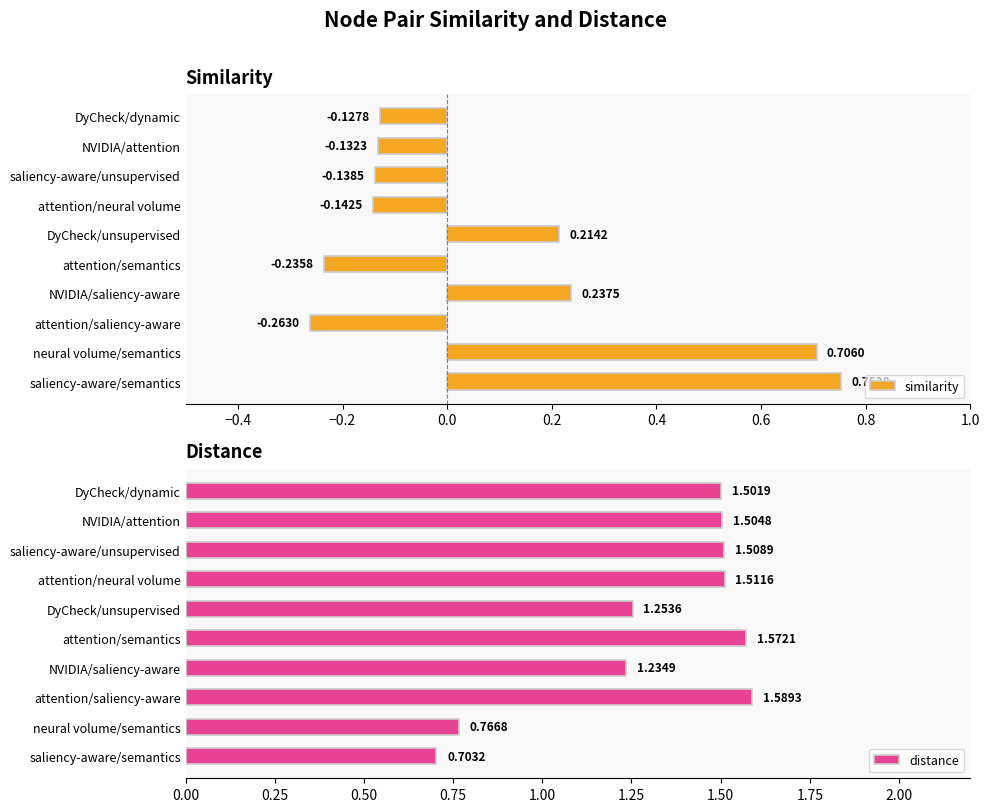

At which label is similarity closest to 0?

DyCheck/dynamic